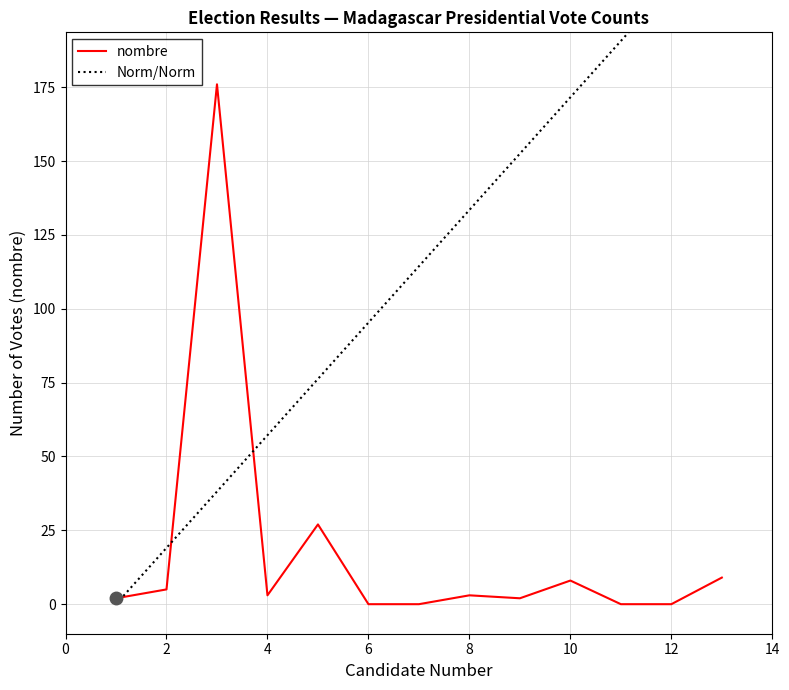

Which series has the largest total across all categories?

Norm/Norm